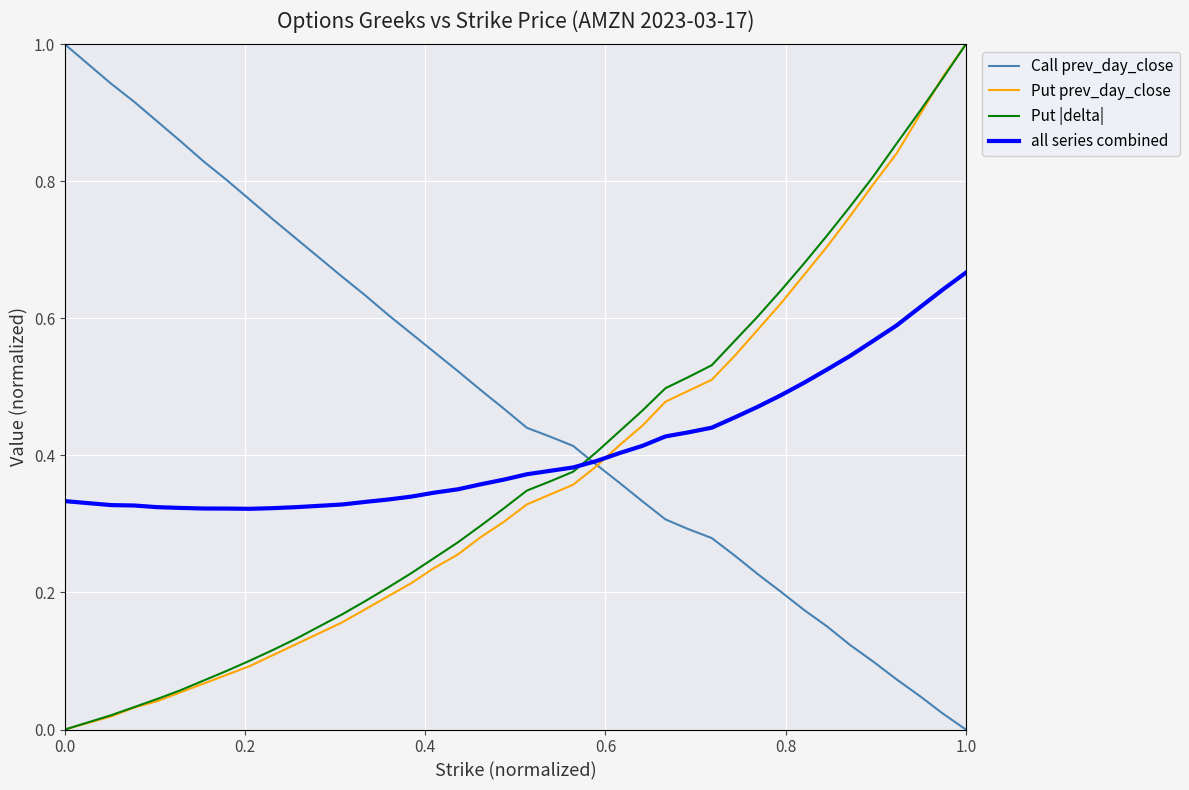

Which series has the largest total across all categories?

Call prev_day_close